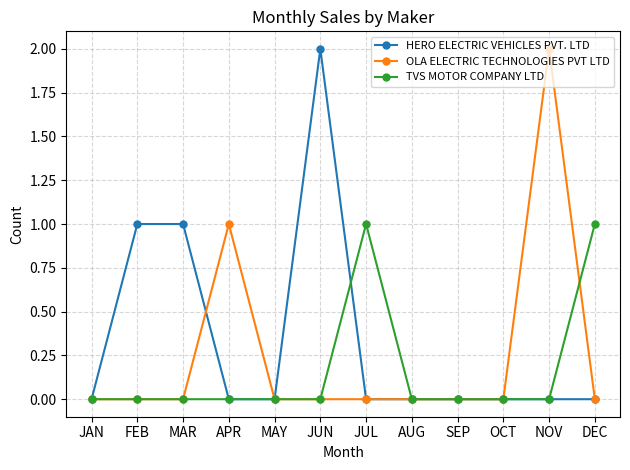

Reading left to right, what are all the values shown in this chart?

HERO ELECTRIC VEHICLES PVT. LTD: JAN=0	FEB=1	MAR=1	APR=0	MAY=0	JUN=2	JUL=0	AUG=0	SEP=0	OCT=0	NOV=0	DEC=0
OLA ELECTRIC TECHNOLOGIES PVT LTD: JAN=0	FEB=0	MAR=0	APR=1	MAY=0	JUN=0	JUL=0	AUG=0	SEP=0	OCT=0	NOV=2	DEC=0
TVS MOTOR COMPANY LTD: JAN=0	FEB=0	MAR=0	APR=0	MAY=0	JUN=0	JUL=1	AUG=0	SEP=0	OCT=0	NOV=0	DEC=1